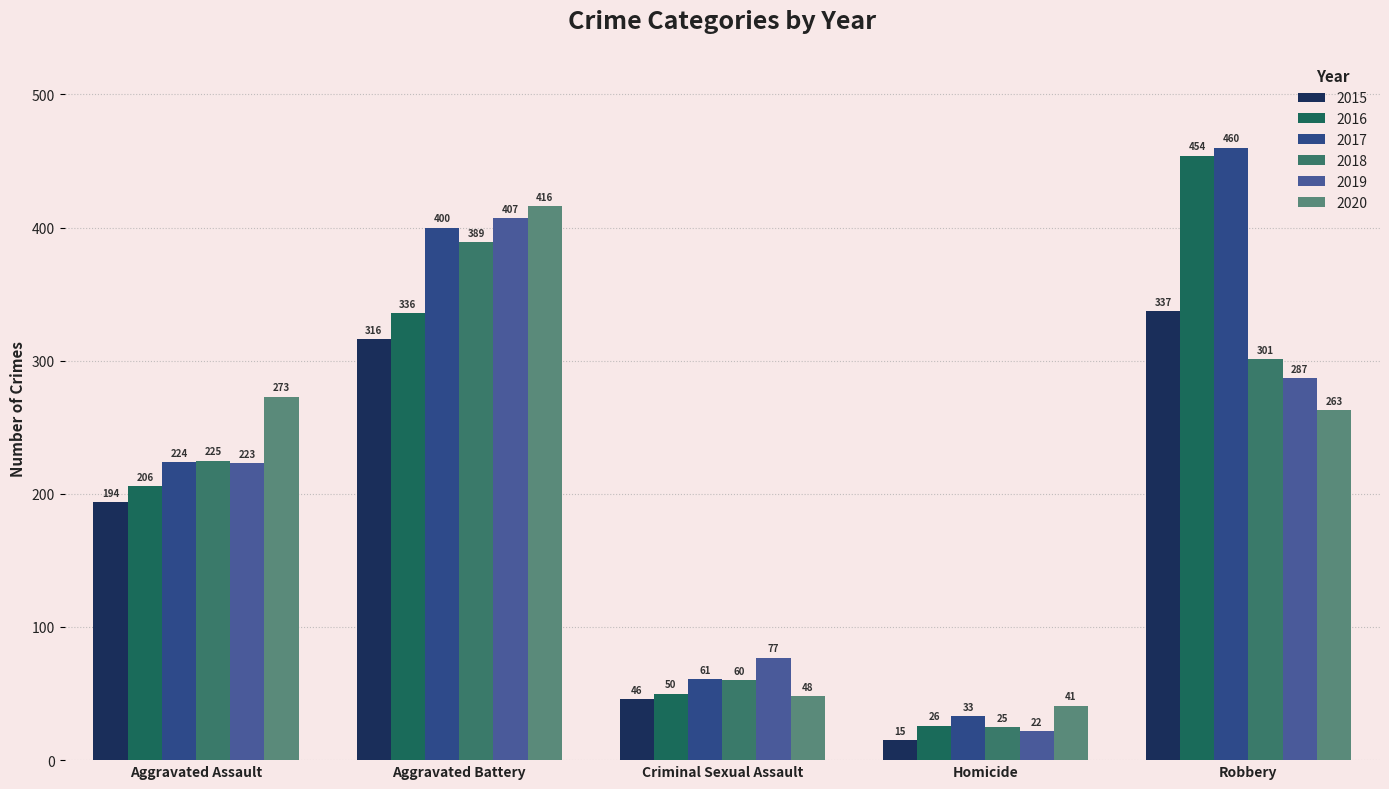

How many distinct data groups are displayed?

6